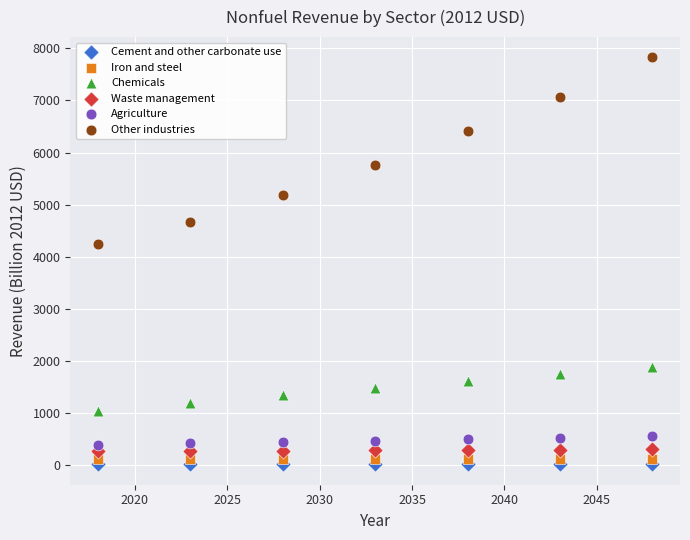

What are all the series names shown in the legend?

Cement and other carbonate use, Iron and steel, Chemicals, Waste management, Agriculture, Other industries